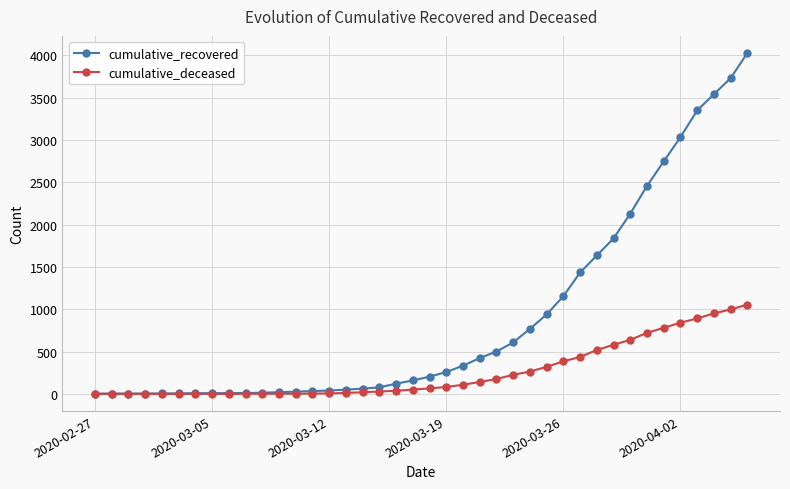

Which series has the widest spread of values?

cumulative_recovered